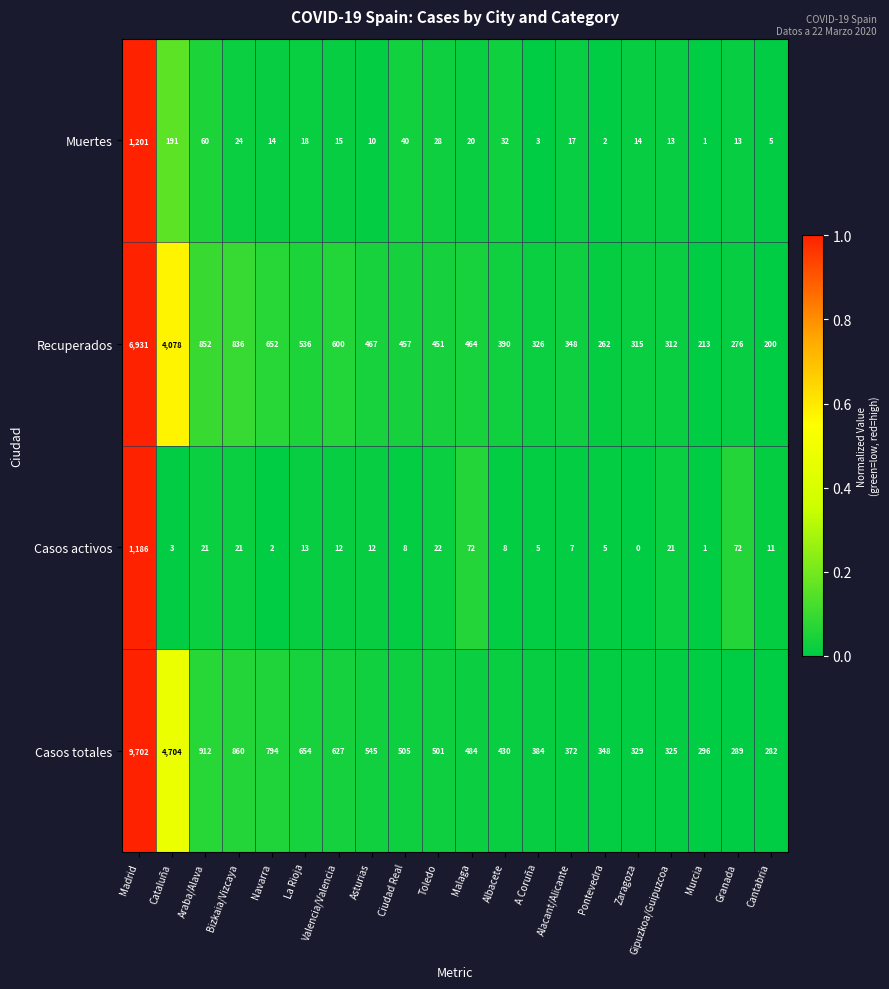

True or false: Casos activos has a value of 3 at Cataluña.

True